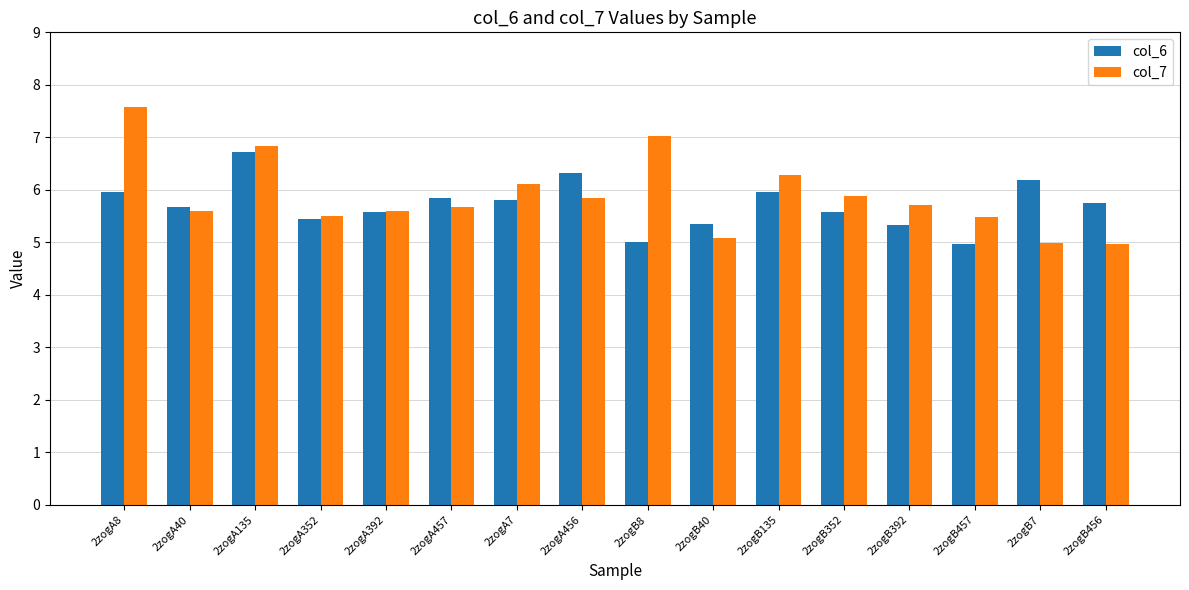

List the series in order of their peak value, highest first.

col_7, col_6